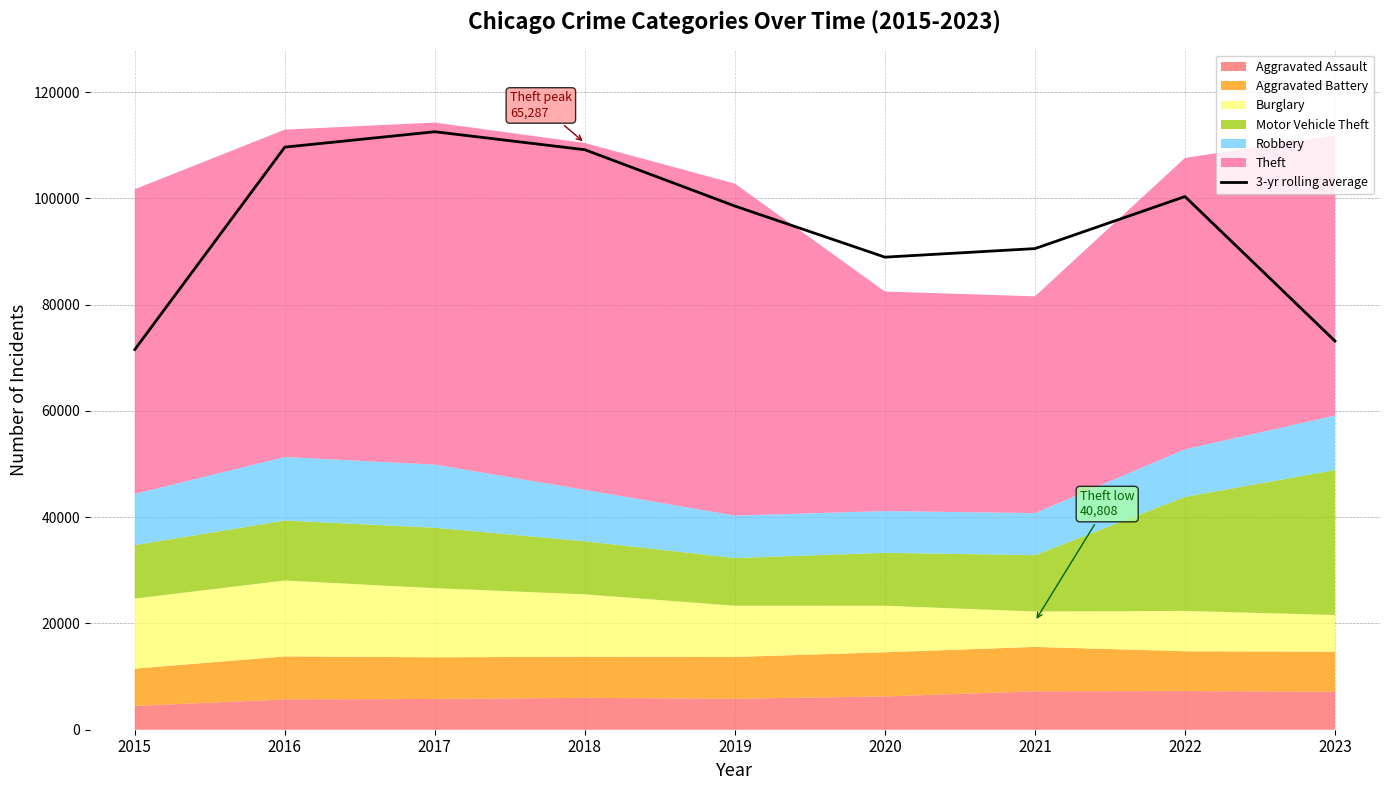

What is the change in value from 2018 to 2021?

-18610.7